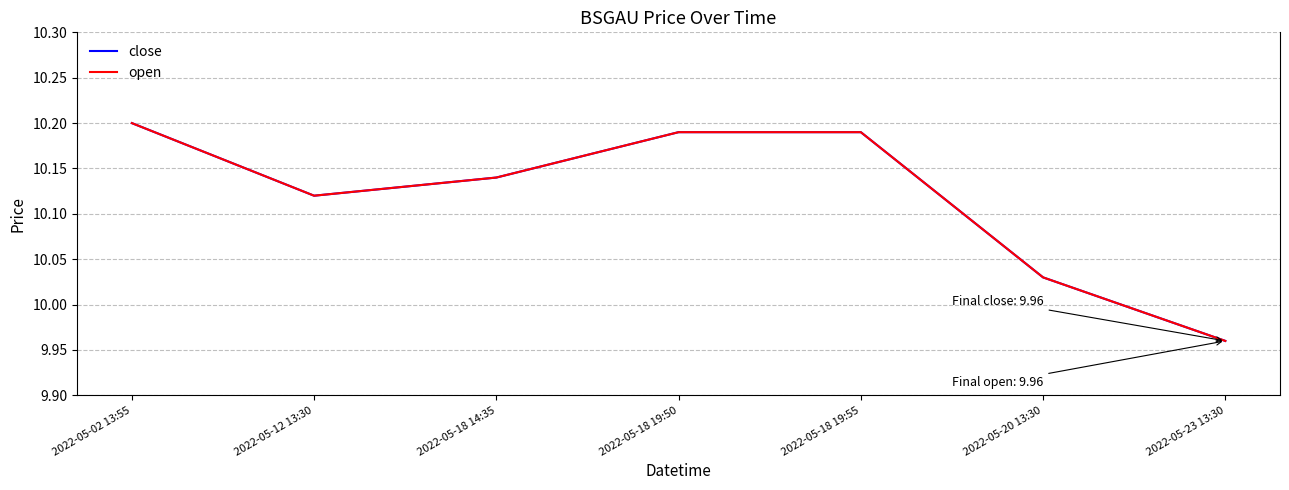

What is the sum of the close values at 2022-05-23 13:30 and 2022-05-20 13:30?

20.0